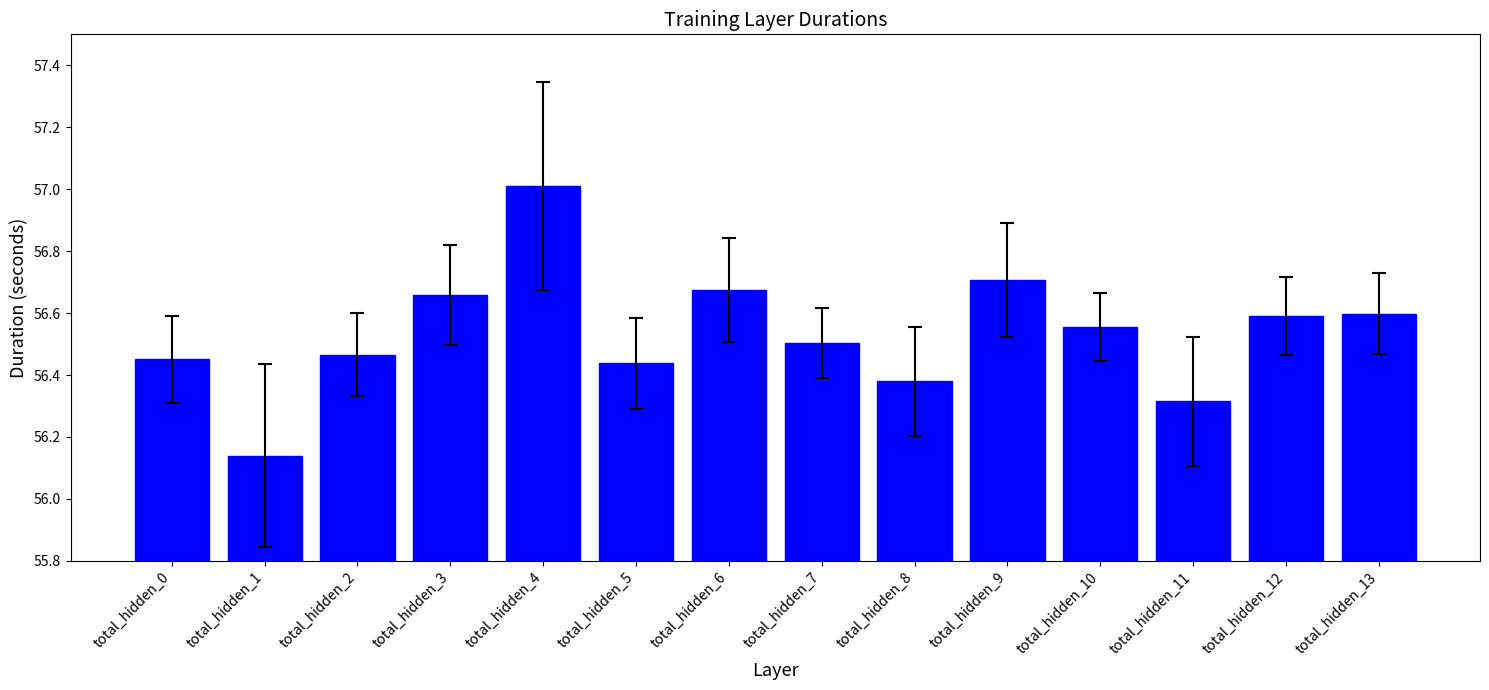

What is the value of the 12th bar from the left?

56.3